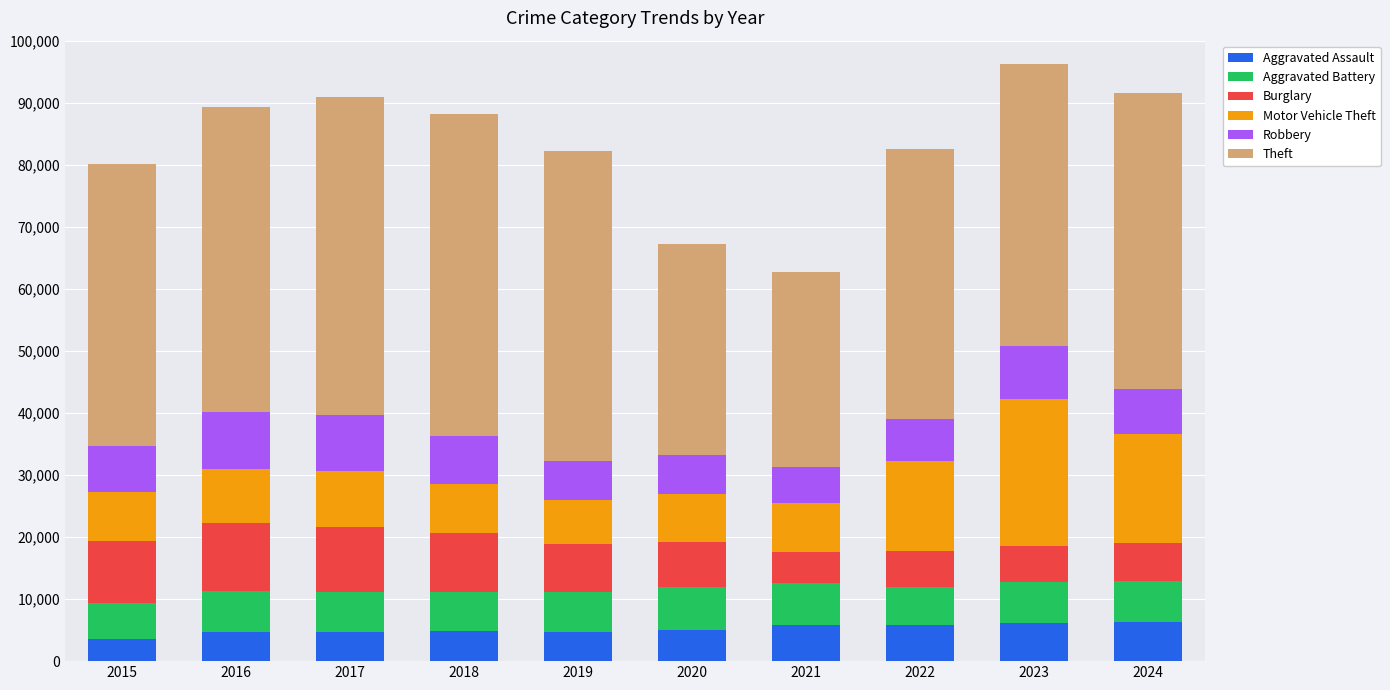

What is the maximum value for Aggravated Assault?

6385